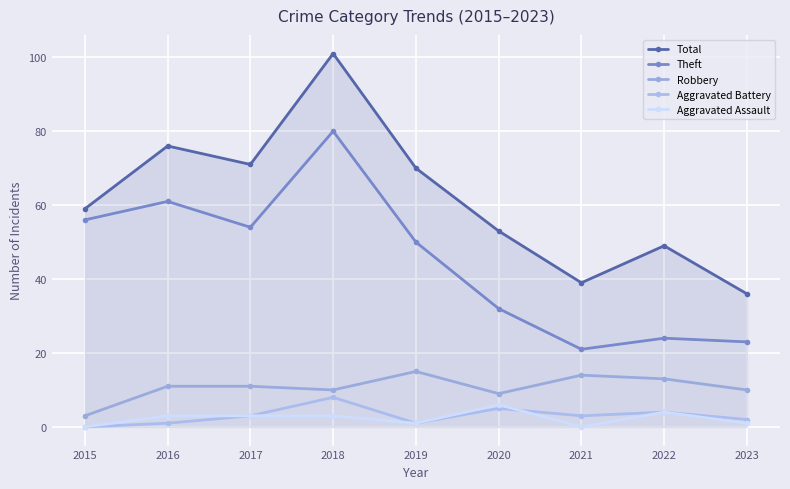

Which label corresponds to the largest value in the chart?

2018